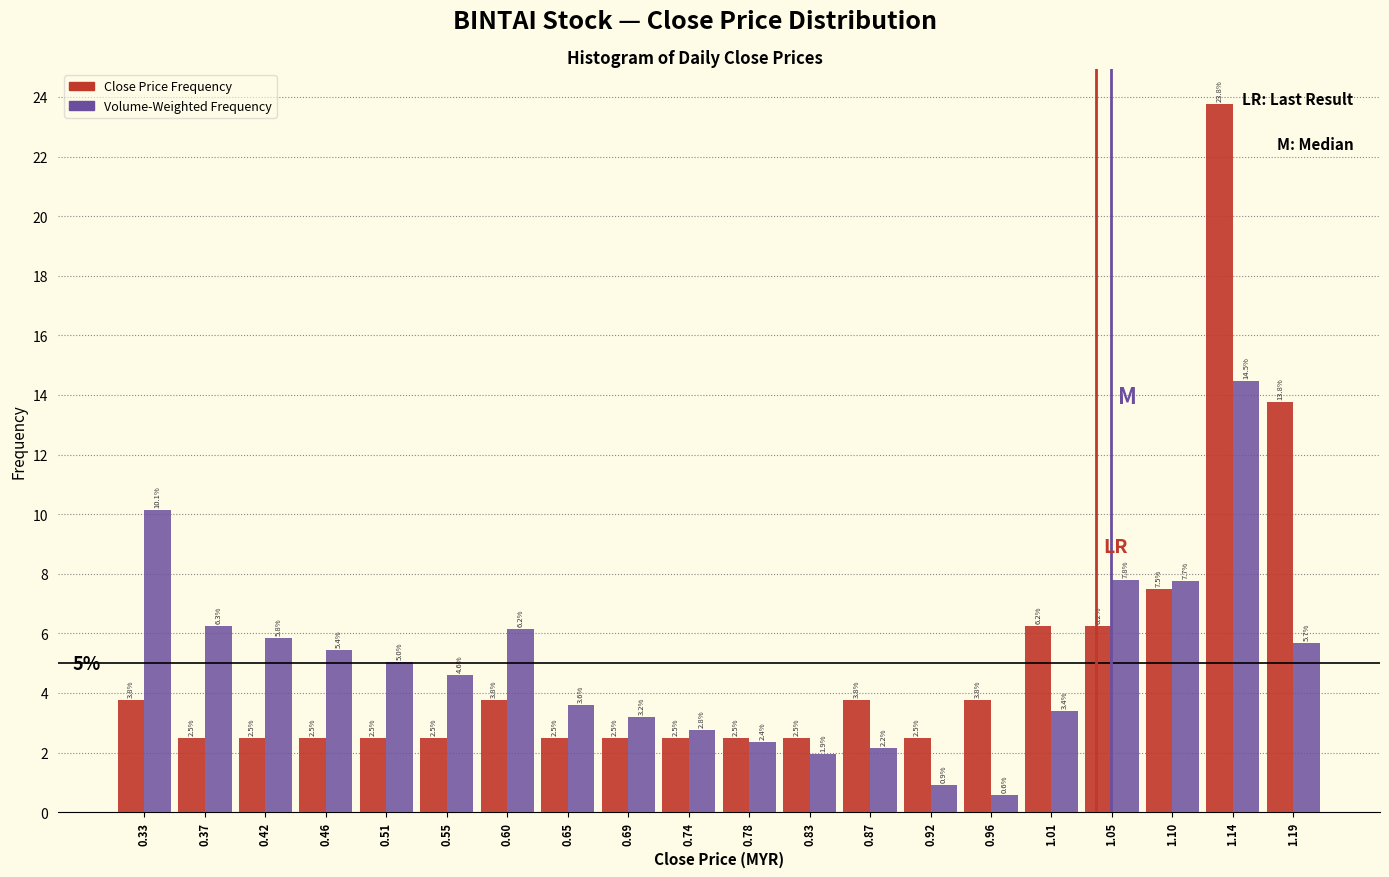

What is the height of the Volume-Weighted Frequency bar covering 0.715 to 0.760 on the x-axis? The bar edges are not printed on the chart, so give them approximately, as read against the axis.

2.8